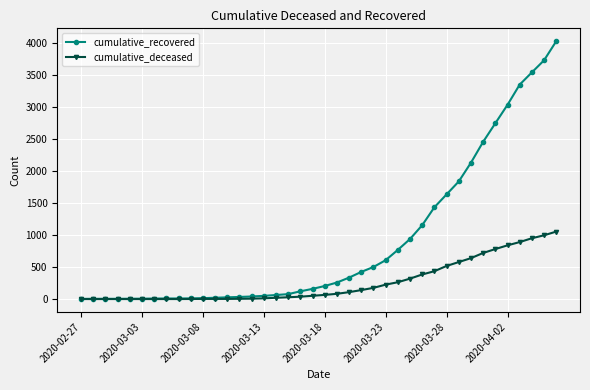

What is the greatest value displayed?

4028